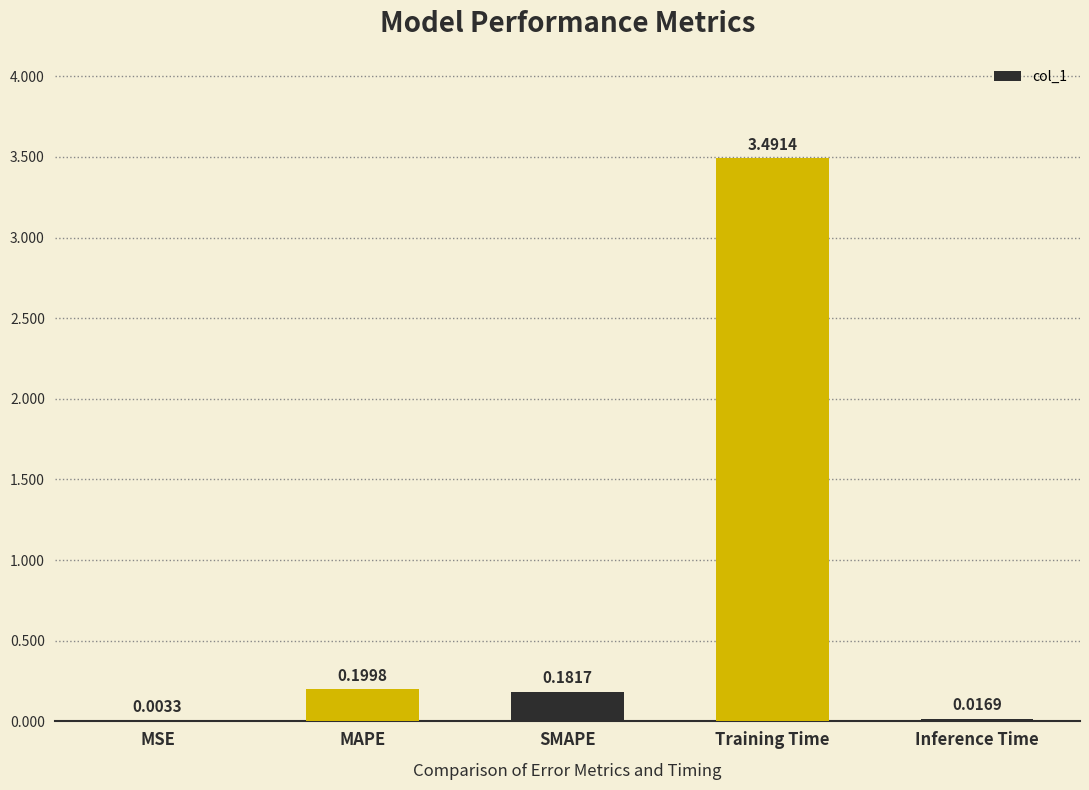

What is the sum of all values?

3.9